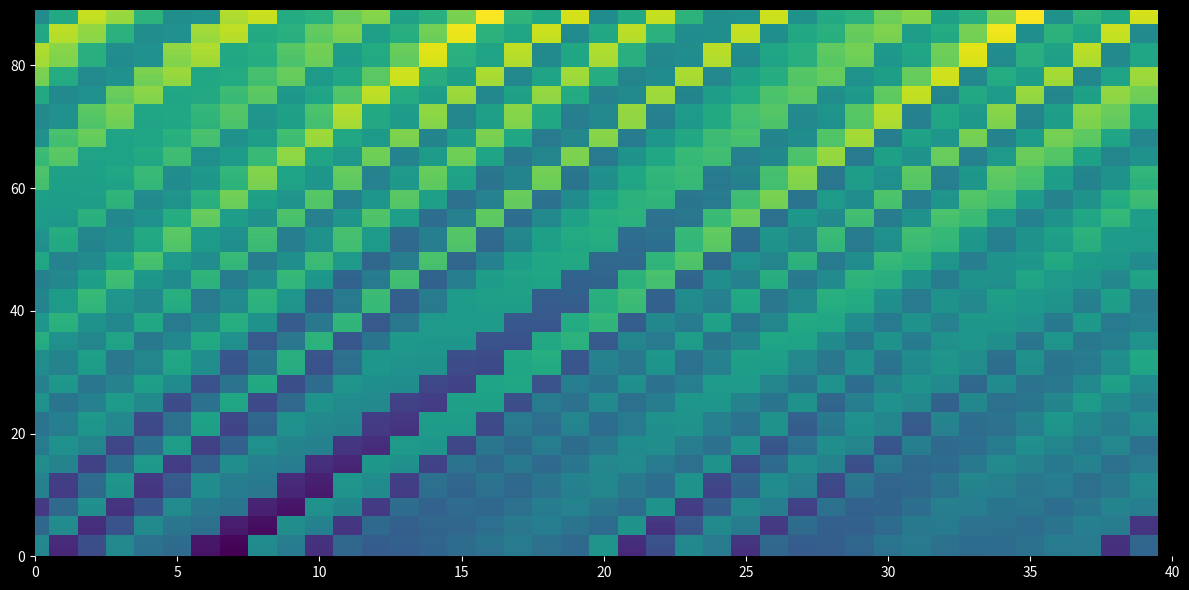

Reading left to right, extract all data points from this chart.

0.5	0.1	0.2	0.5	0.4	0.3	0.0	0.0	0.5	0.4	0.1	0.3	0.3	0.3	0.3	0.3	0.4	0.4	0.4	0.3	0.5	0.1	0.2	0.5	0.4	0.1	0.3	0.3	0.3	0.3	0.4	0.4	0.4	0.3	0.3	0.4	0.4	0.4	0.1	0.3